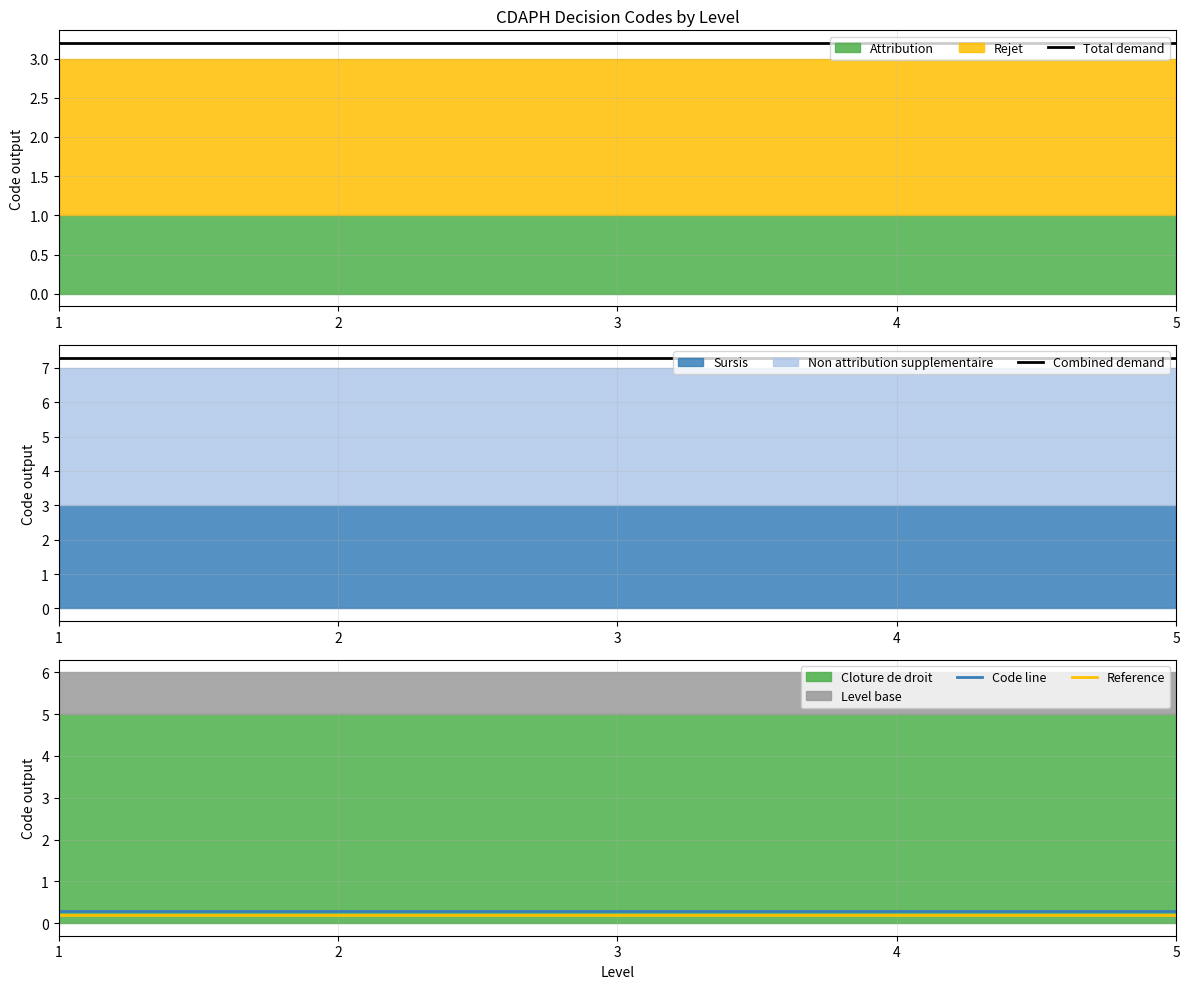

Which category has the lowest value across all series?

1